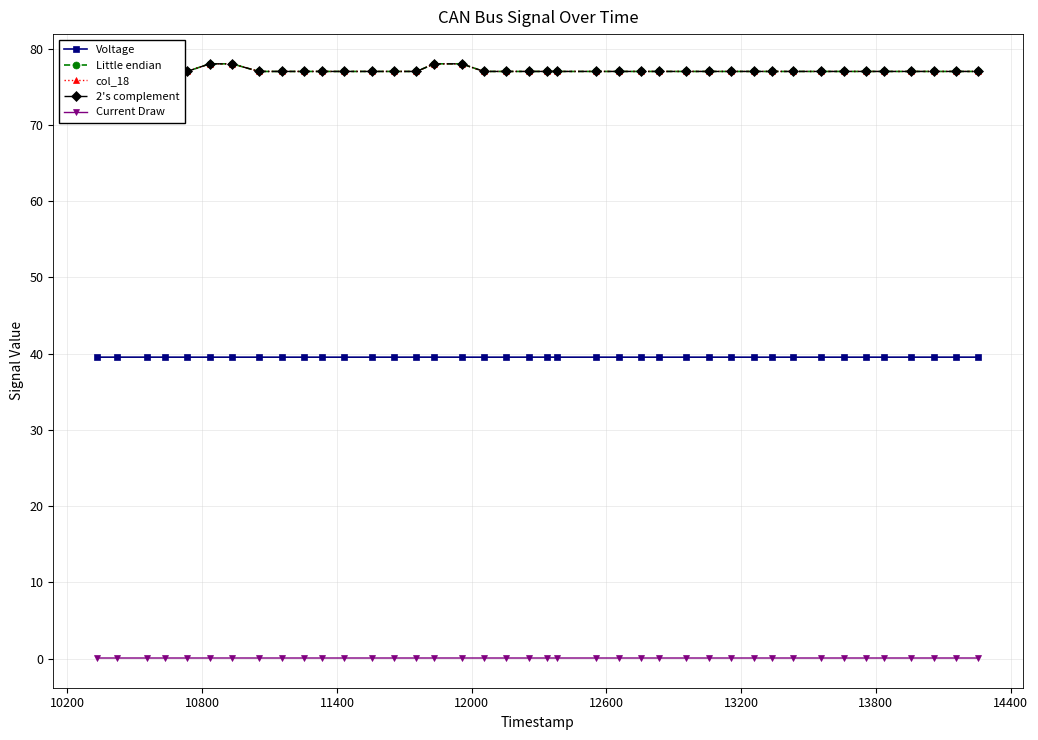

How many lines are shown in the chart?

5